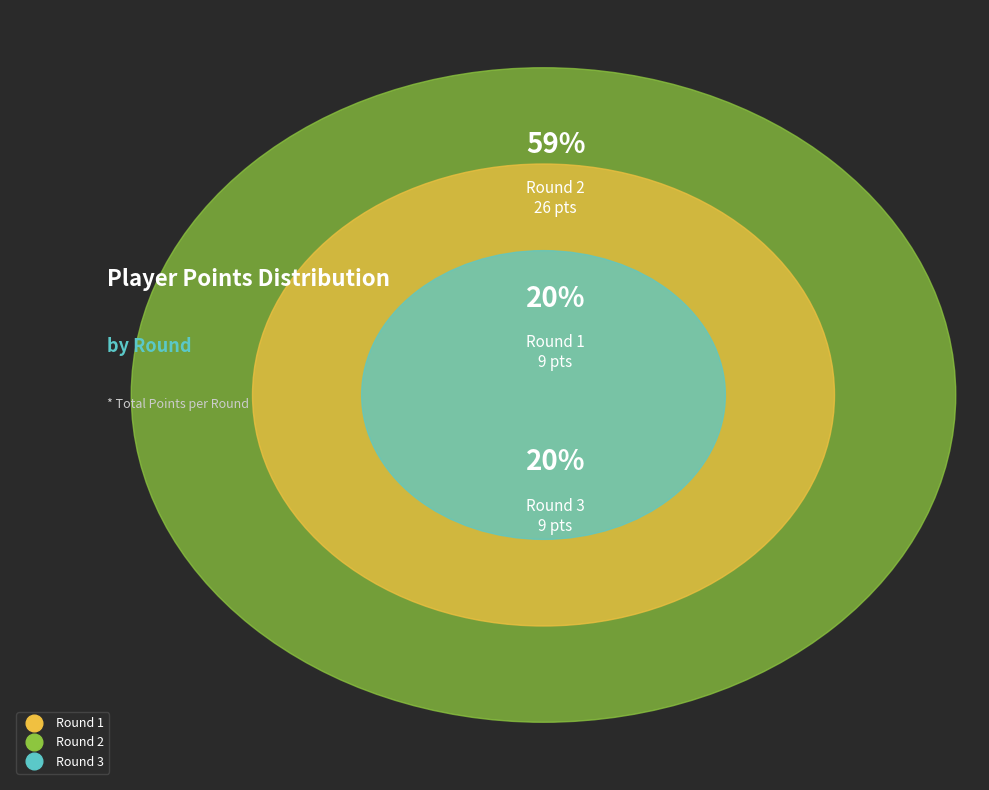

Is it true that Round 1 is 28% of the pie?

False